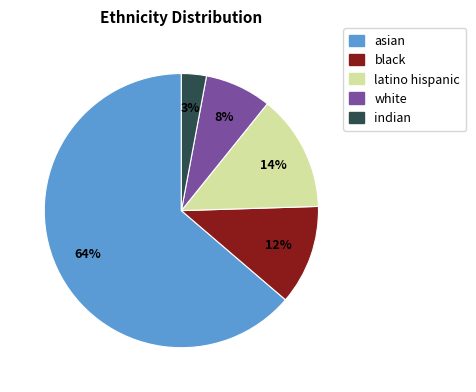

Is it true that latino hispanic is 1% of the pie?

False